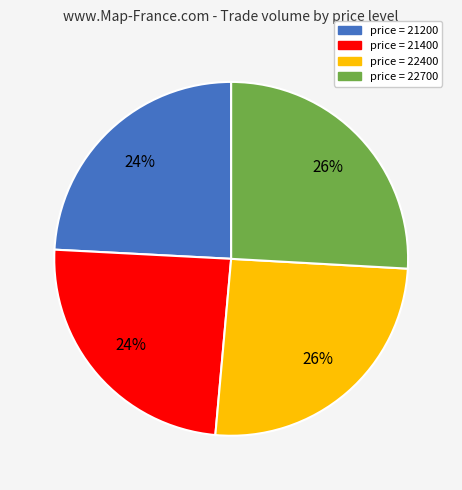

What is the ratio of the value at price = 21400 to the value at price = 22700?

0.9